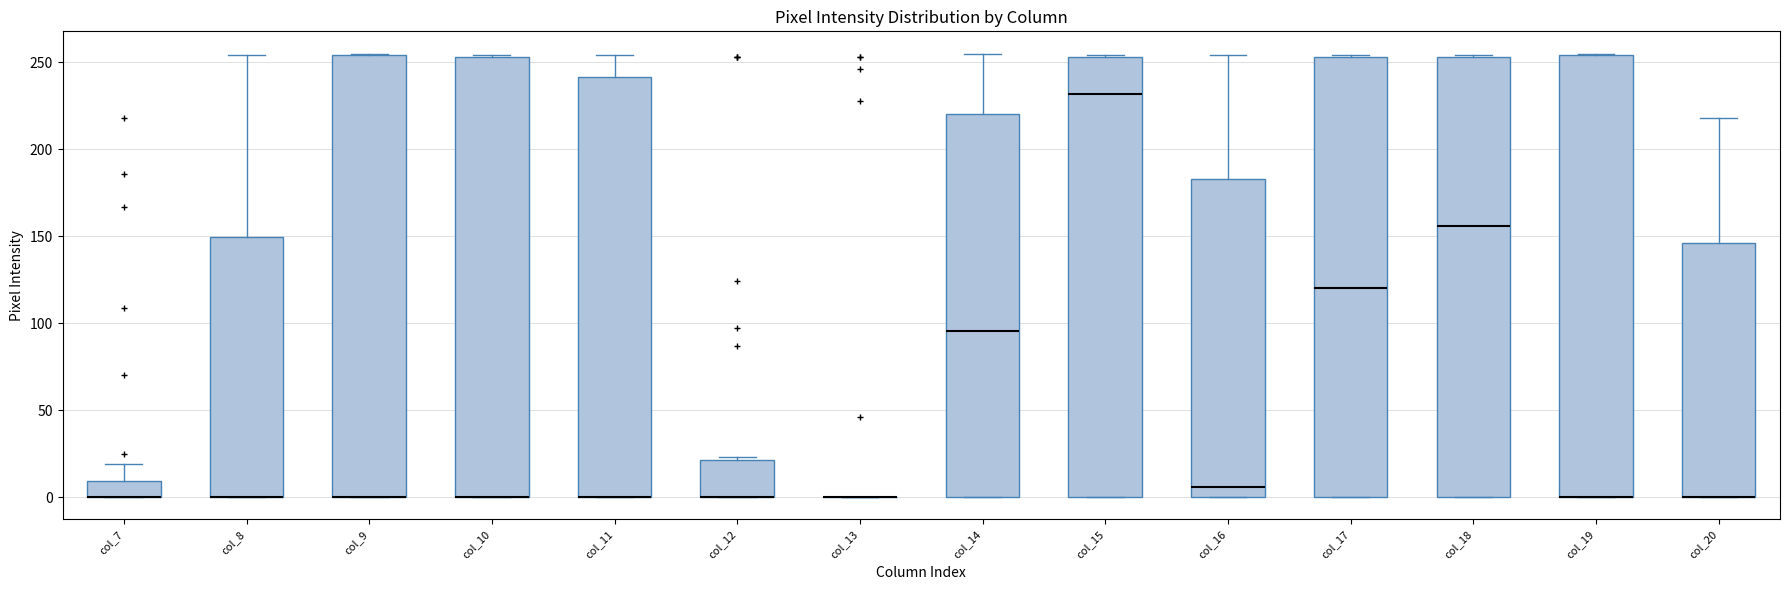

Reading left to right, transcribe this box plot: for each box, give where its median line is, the range the box spans, and where its two whiskers end, as read against the y-axis. The values are not printed on the chart, so give them approximately, as read against the axis.

col_7: median 0 (drawn on the box's lower edge), box 0 to 10, whiskers 0 to 20
col_8: median 0 (drawn on the box's lower edge), box 0 to 150, whiskers 0 to 255
col_9: median 0 (drawn on the box's lower edge), box 0 to 255, whiskers 0 to 255
col_10: median 0 (drawn on the box's lower edge), box 0 to 255, whiskers 0 to 255
col_11: median 0 (drawn on the box's lower edge), box 0 to 240, whiskers 0 to 255
col_12: median 0 (drawn on the box's lower edge), box 0 to 20, whiskers 0 to 25
col_13: box collapsed to a line at 0, whiskers 0 to 0
col_14: median 95, box 0 to 220, whiskers 0 to 255
col_15: median 230, box 0 to 255, whiskers 0 to 255
col_16: median 5, box 0 to 185, whiskers 0 to 255
col_17: median 120, box 0 to 255, whiskers 0 to 255
col_18: median 155, box 0 to 255, whiskers 0 to 255
col_19: median 0 (drawn on the box's lower edge), box 0 to 255, whiskers 0 to 255
col_20: median 0 (drawn on the box's lower edge), box 0 to 145, whiskers 0 to 220